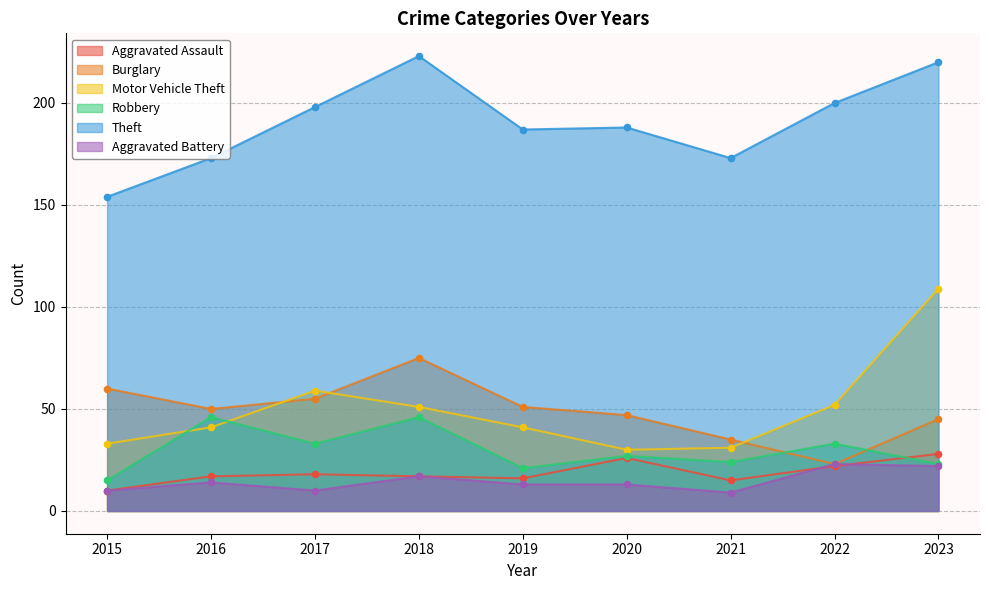

At how many categories does at least one series exceed 50?

9